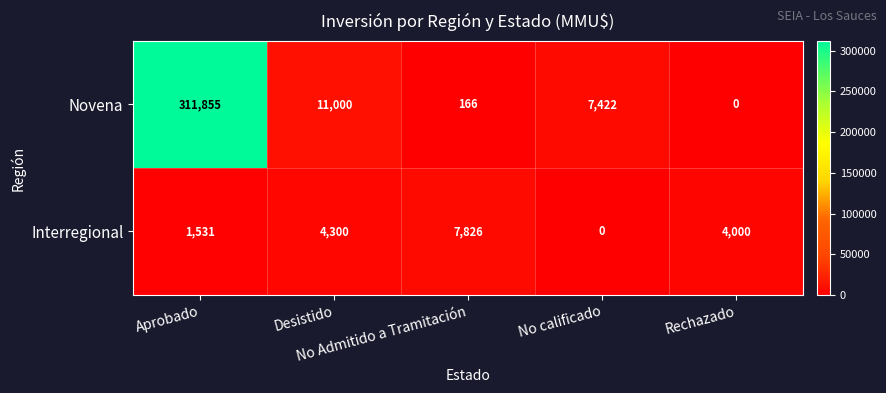

What is the greatest value displayed?

311855